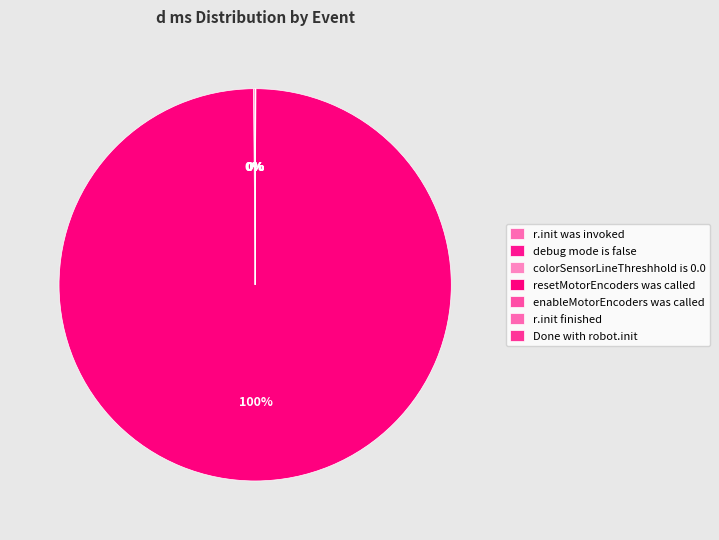

Is there any slice that represents more than half of the pie?

Yes